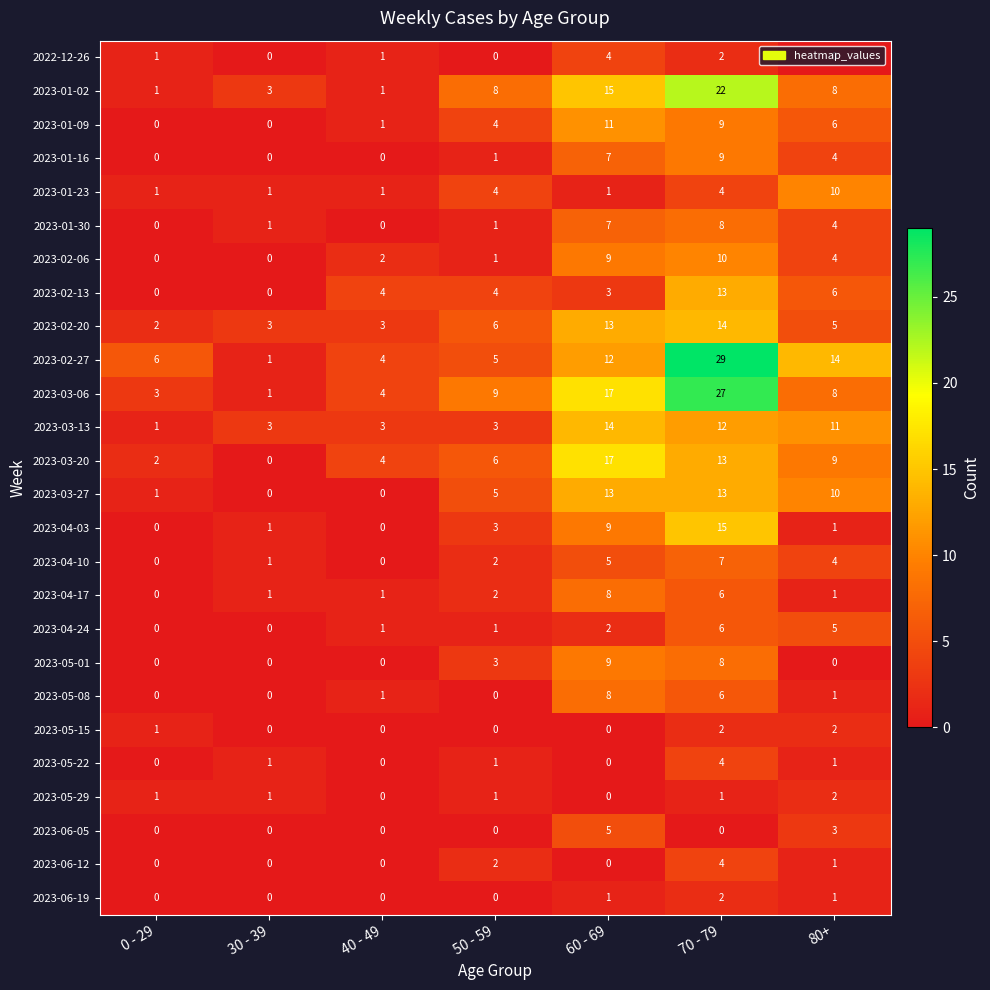

Which series has the widest spread of values?

2023-02-27